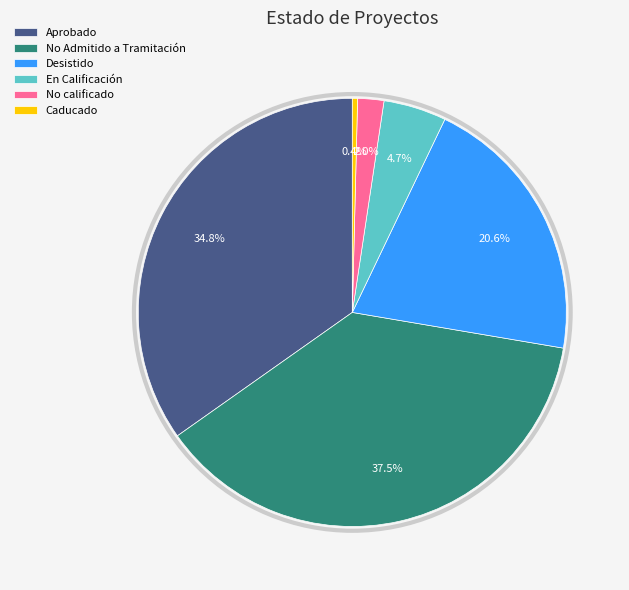

Which category has the smallest portion of the pie?

Caducado